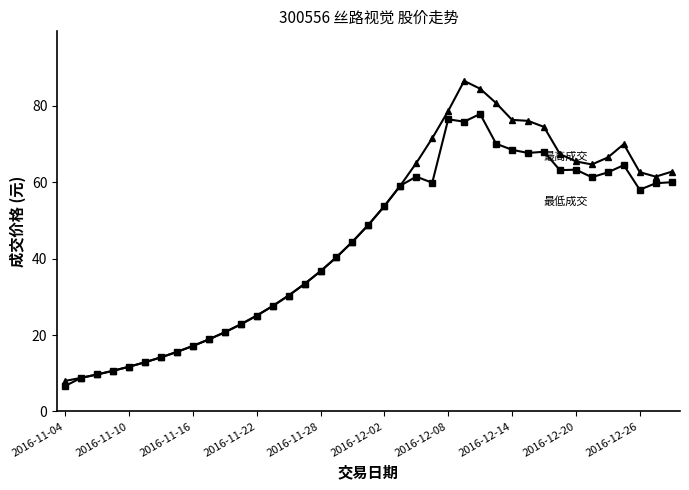

What is the minimum value shown in the chart?

6.7